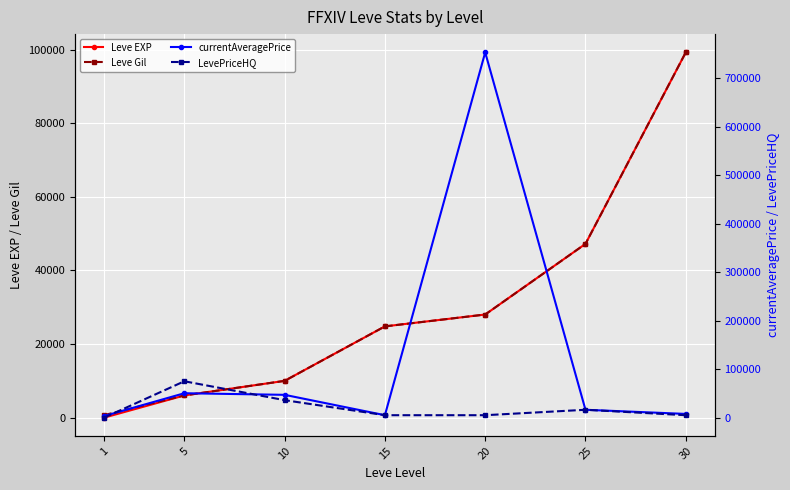

Which category has the lowest value in the Leve Gil series?

1